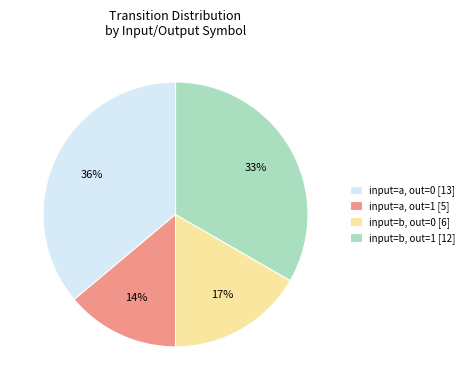

Which slice is the largest?

input=a, out=0 [13]